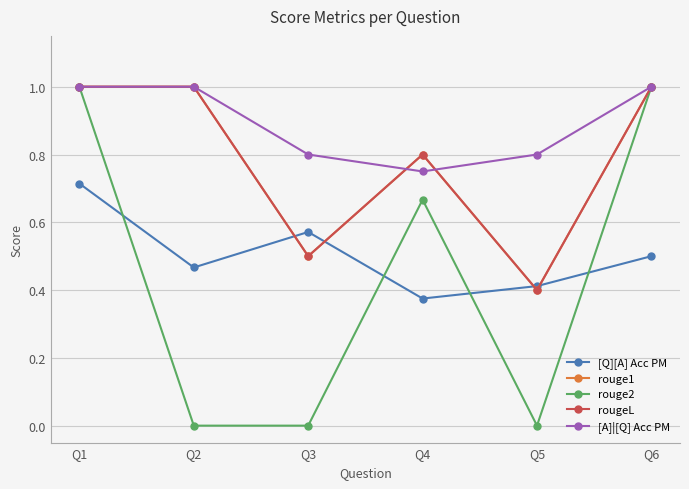

Between which two adjacent categories do rouge1 and [Q][A] Acc PM first intersect?

Q2 and Q3